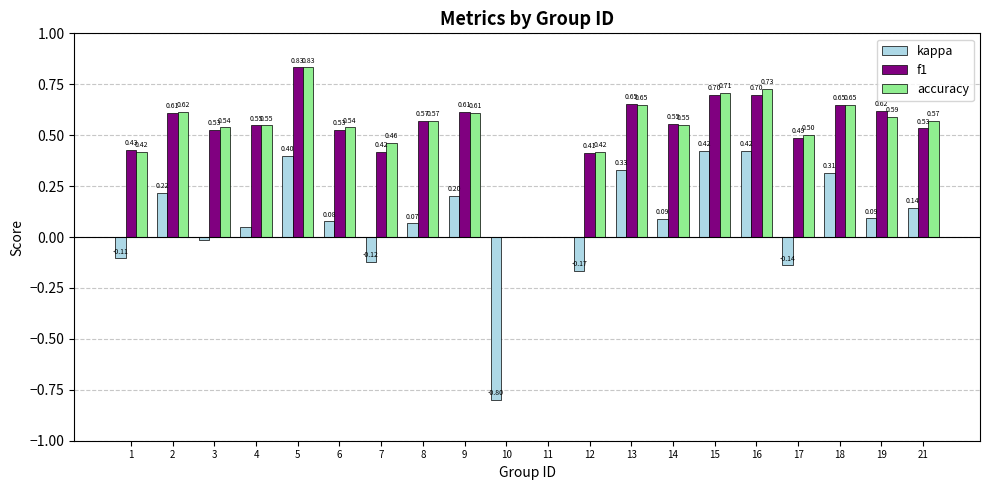

Which series changed the most between 6 and 15?

kappa